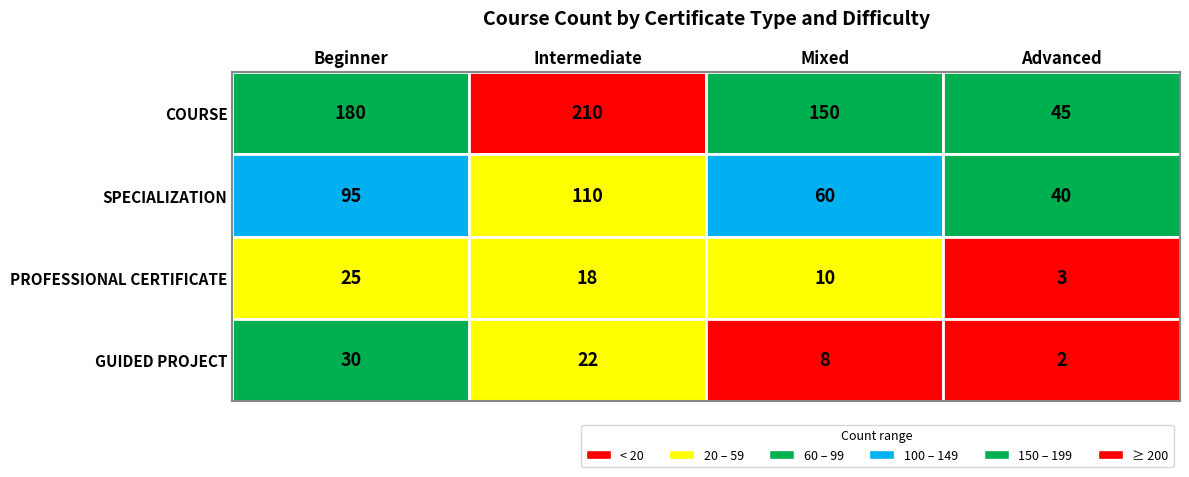

What is the lowest value of the PROFESSIONAL CERTIFICATE series?

3